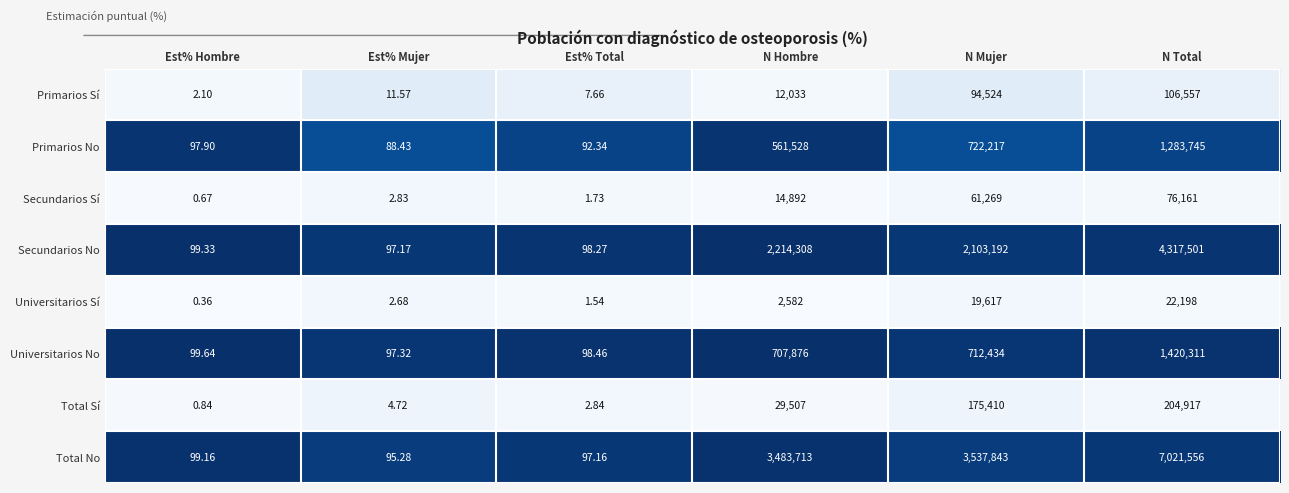

List the labels in order of Universitarios No value, smallest first.

Est% Mujer, Est% Total, Est% Hombre, N Hombre, N Mujer, N Total